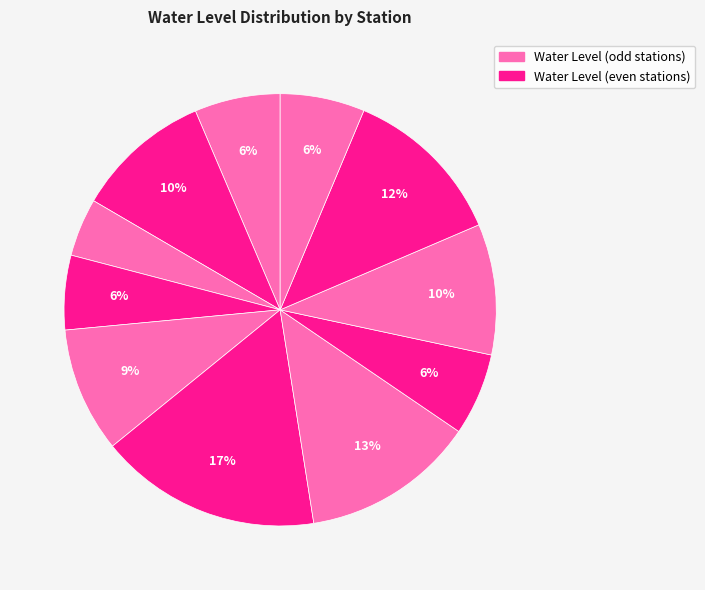

How many slices are in this pie chart?

11